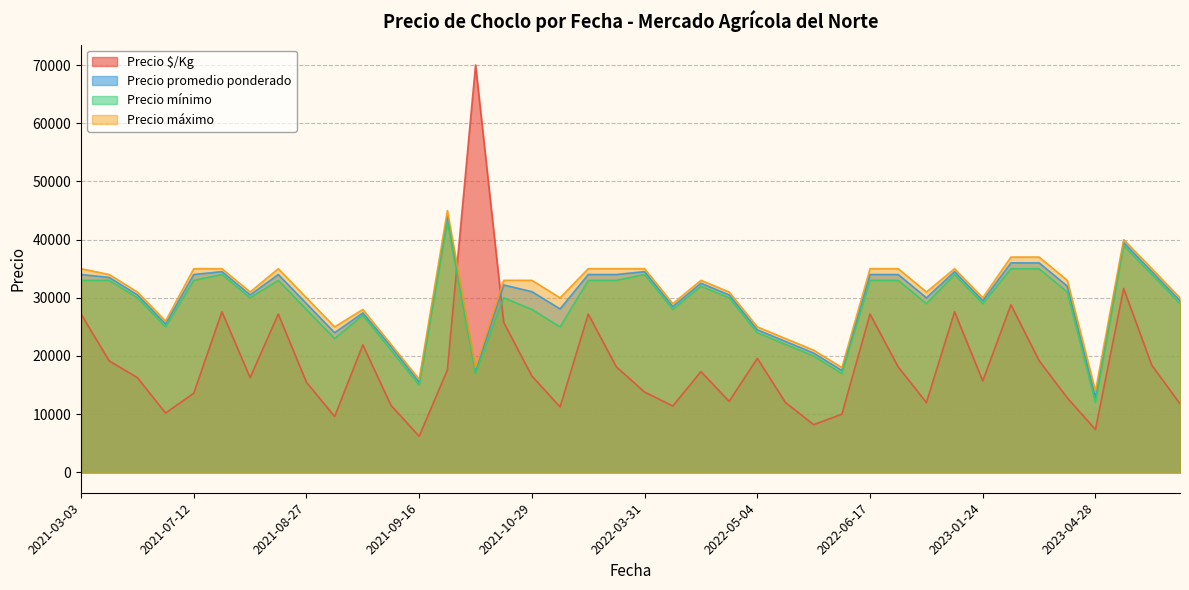

Does the chart display data point markers on the line(s)?

No